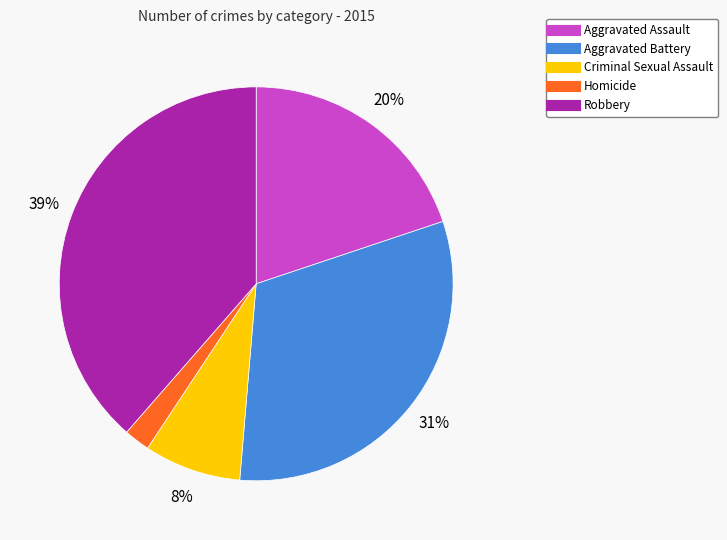

Which has a higher value, Homicide or Aggravated Assault?

Aggravated Assault